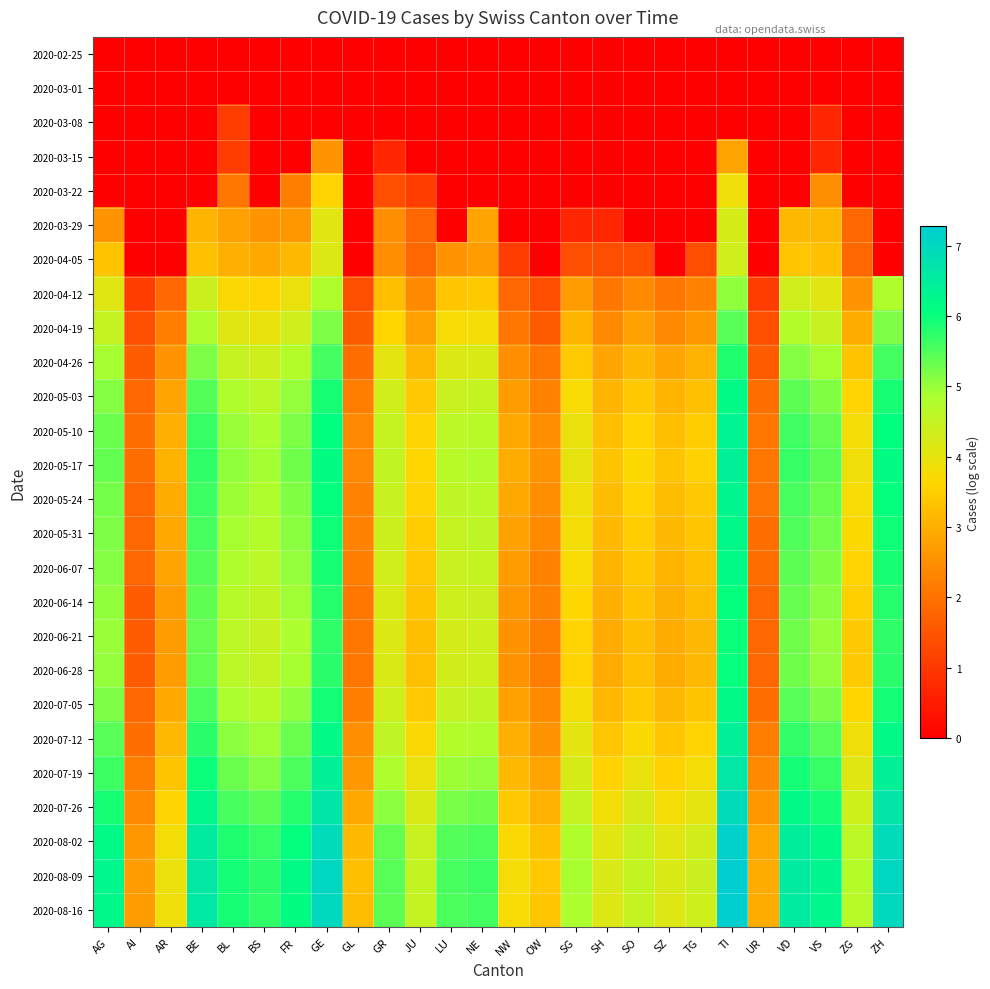

What is the total value across all series at SH?

63.8